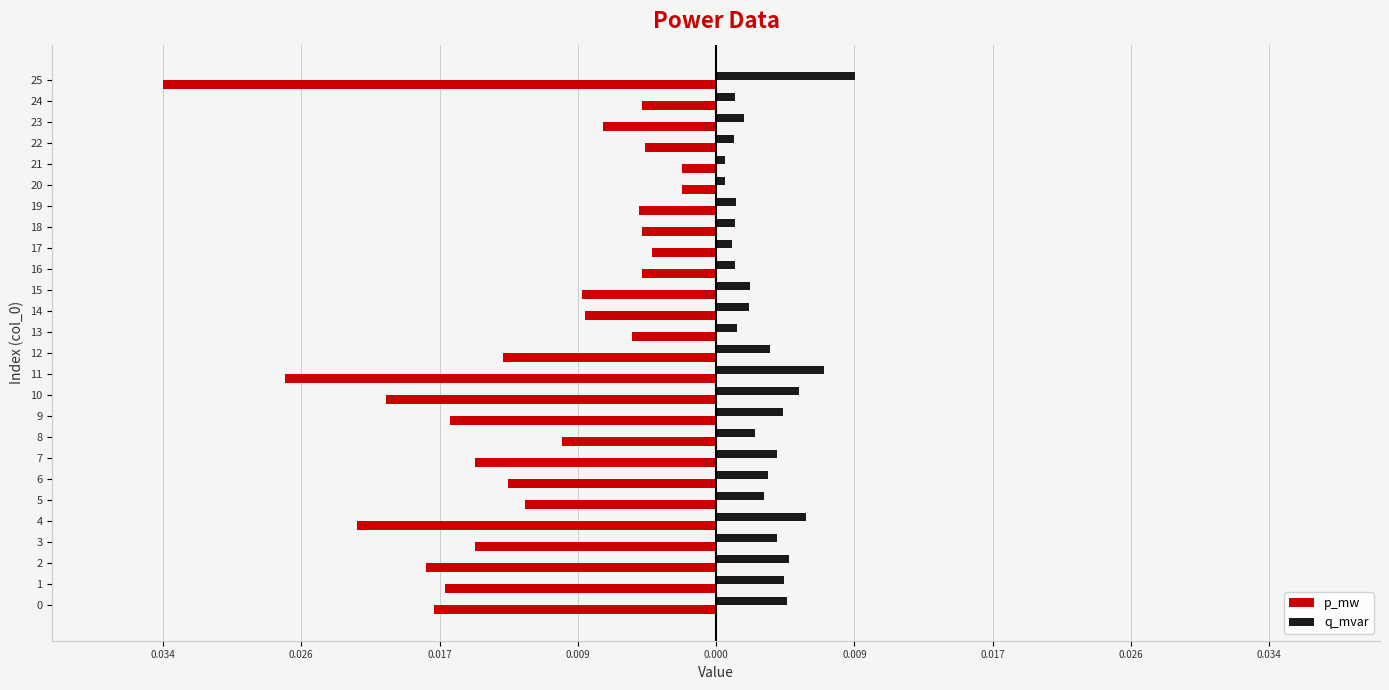

What are all the series names shown in the legend?

p_mw, q_mvar